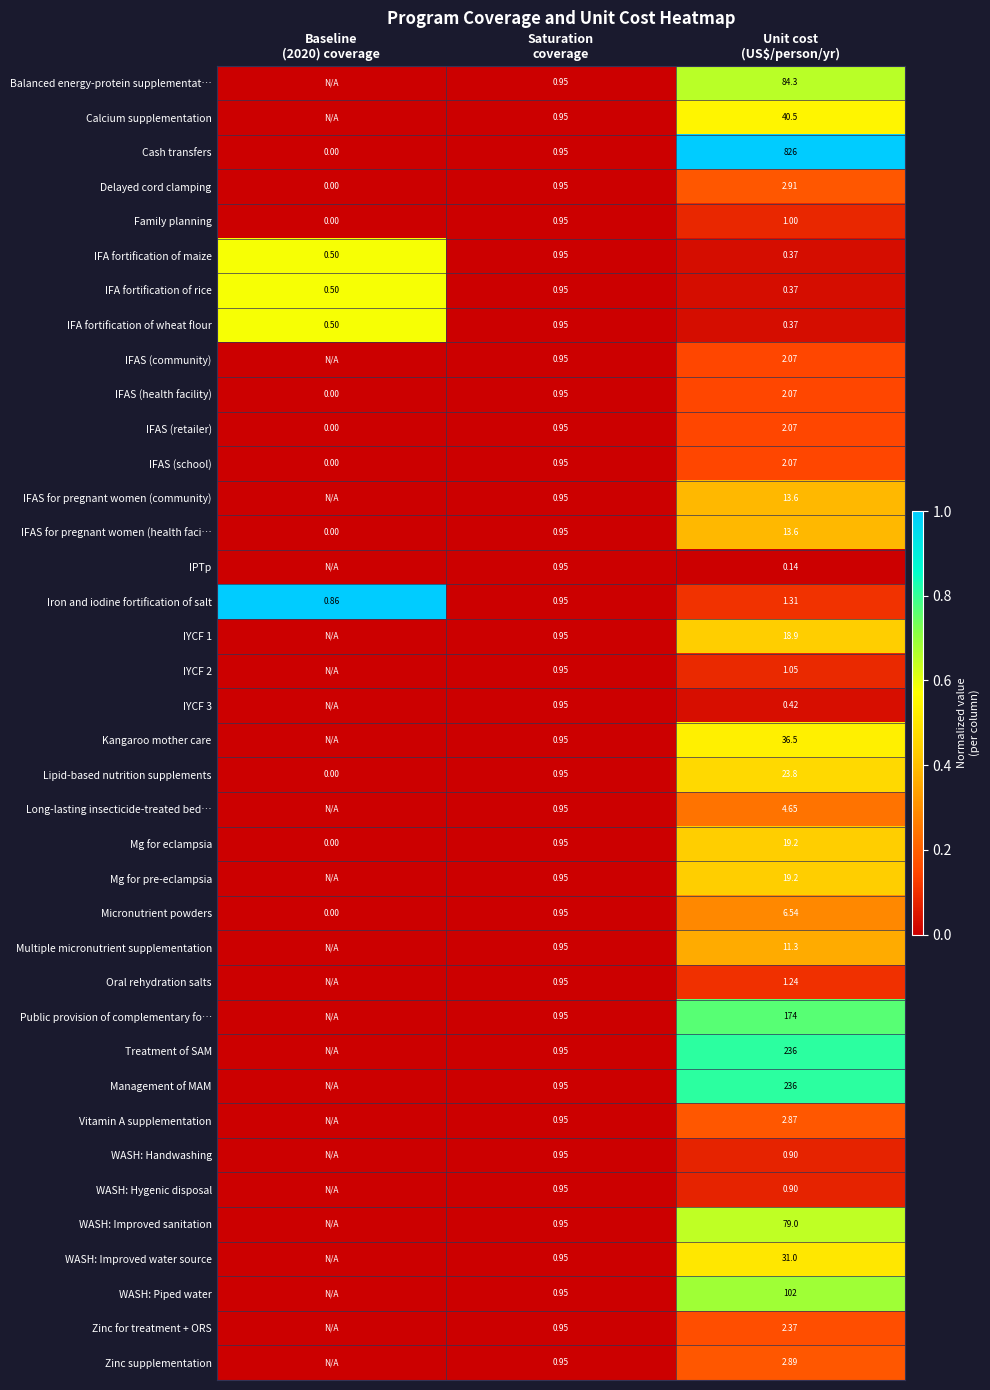

Between Unit cost
(US$/person/yr) and Saturation
coverage, which is larger?

Unit cost
(US$/person/yr)